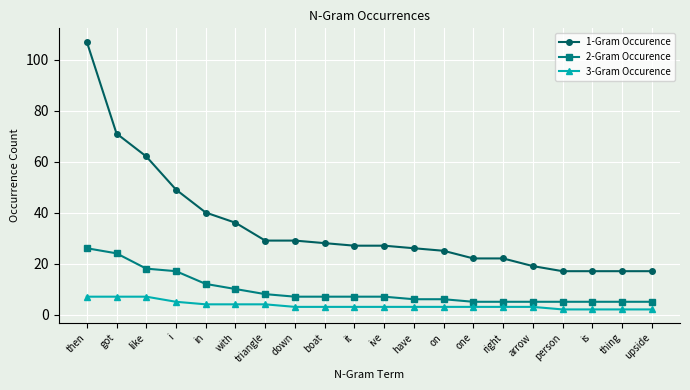

What is the approximate value of 1-Gram Occurence at down, to the nearest 5?

30